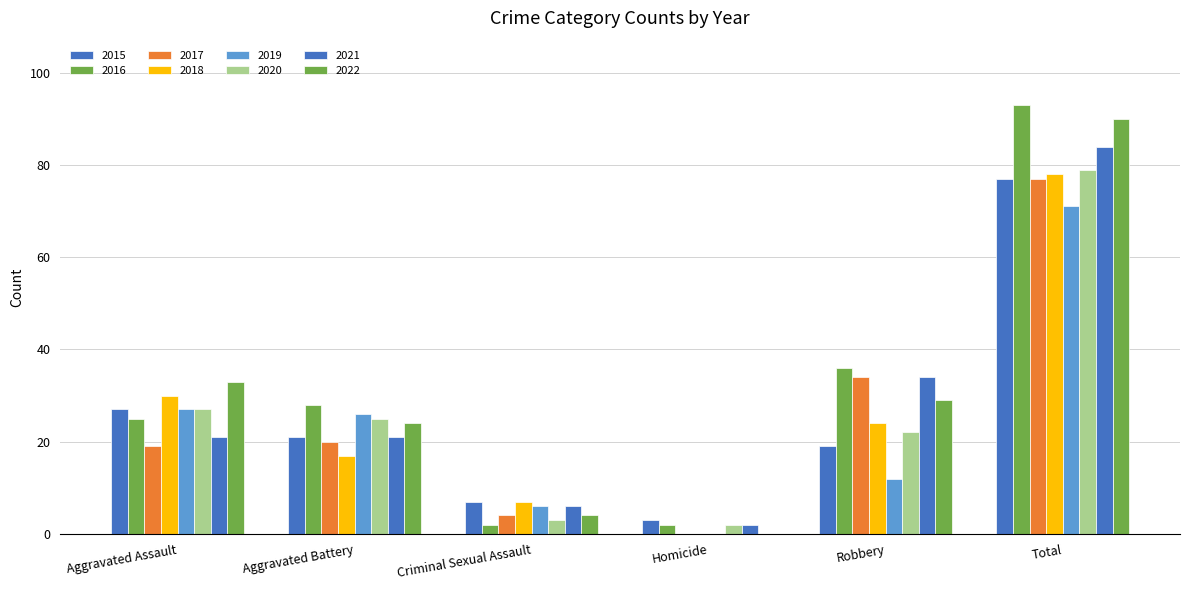

How many series are shown in this chart?

8